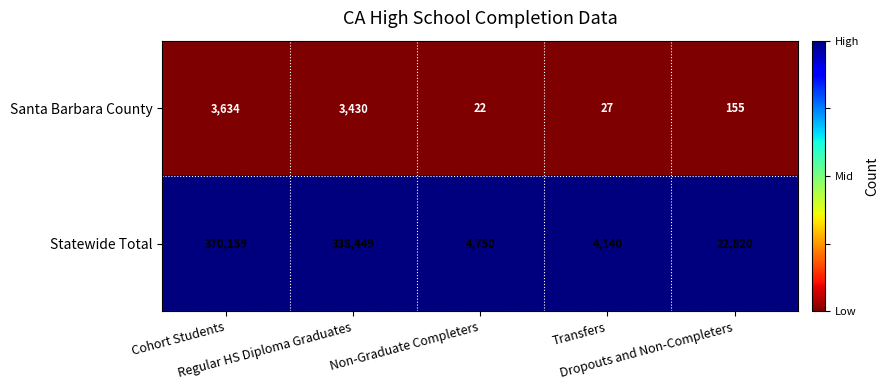

How many series are shown in this chart?

2